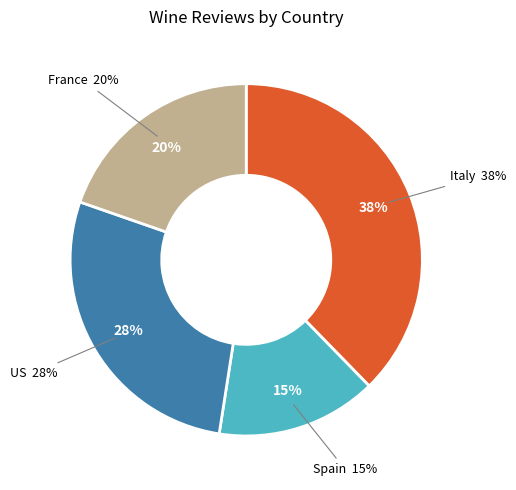

Is there a majority slice in this chart?

No